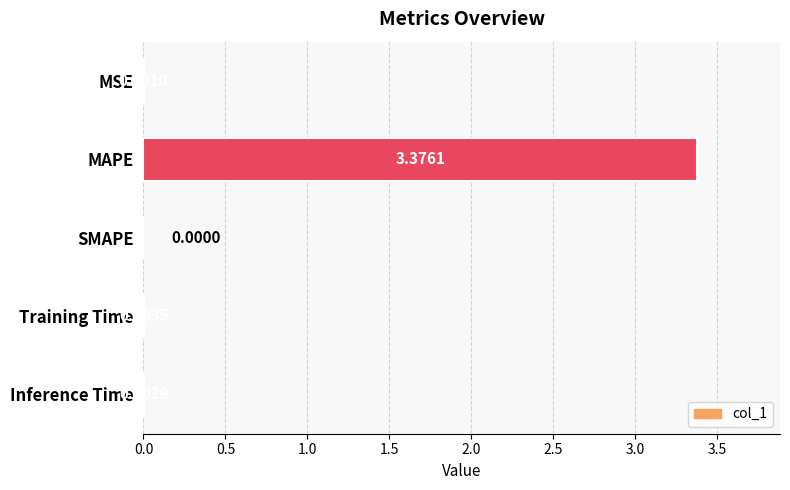

Where is the data nearest to the value 1?

Training Time